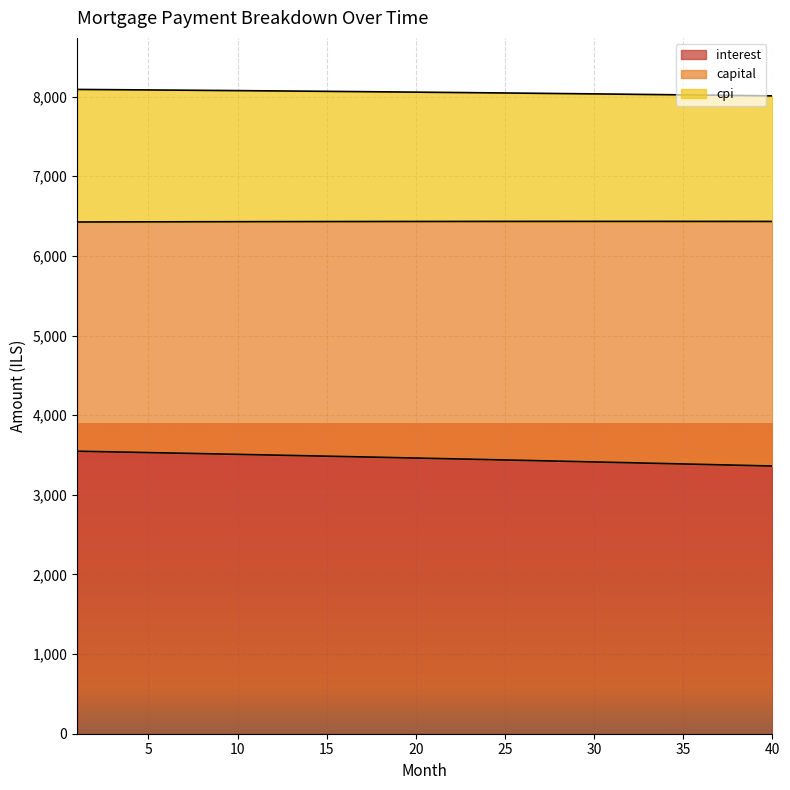

What is the maximum value for interest?

3547.6